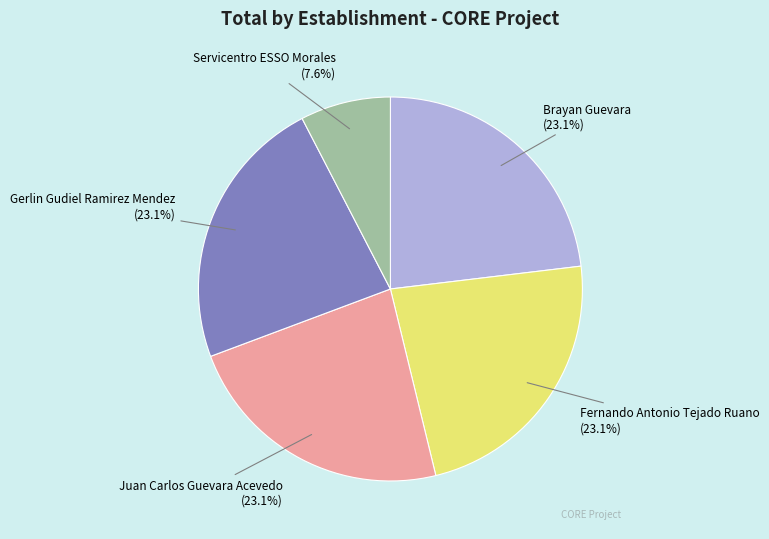

Is it true that Fernando Antonio Tejado Ruano is 23% of the pie?

True